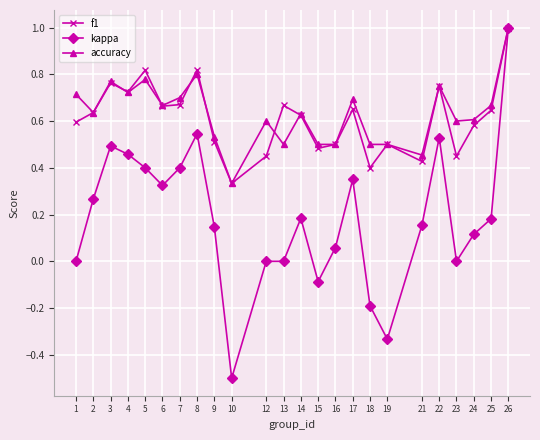

At how many categories does at least one series exceed 0?

24